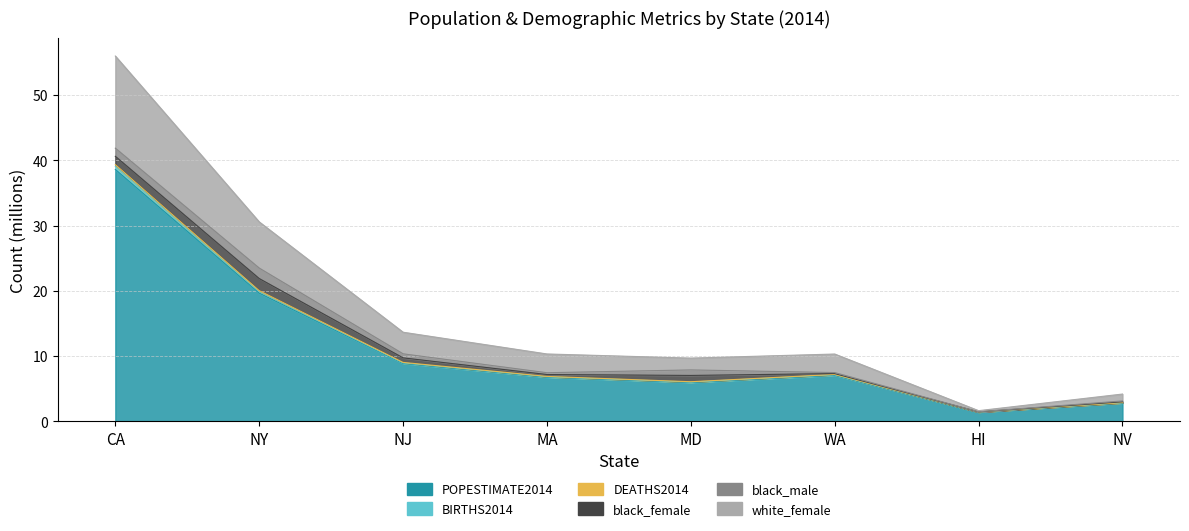

Which has a higher value, NV or NY?

NY